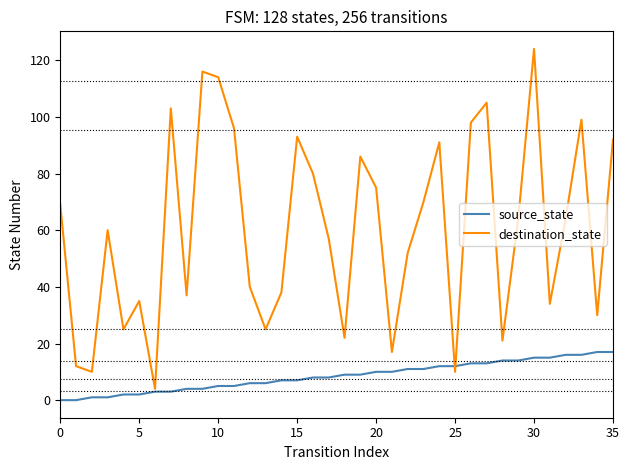

List the series in order of their peak value, highest first.

destination_state, source_state